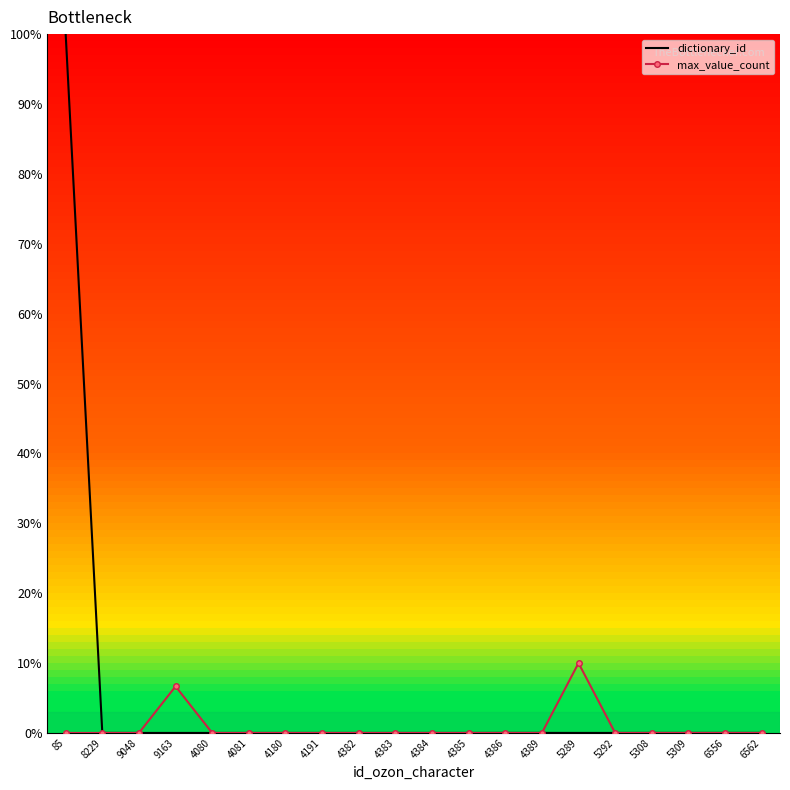

List the series in order of their overall mean, highest first.

dictionary_id, max_value_count